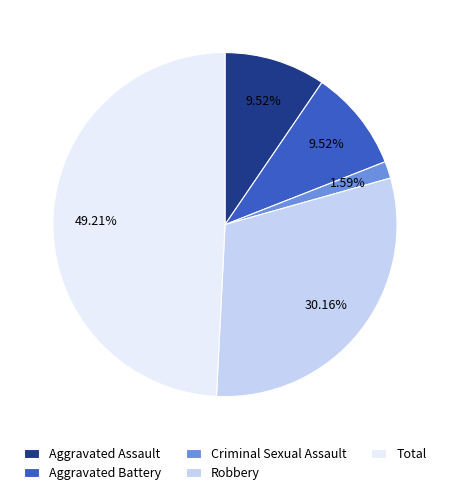

Combined, do Criminal Sexual Assault and Robbery account for over 50%?

No